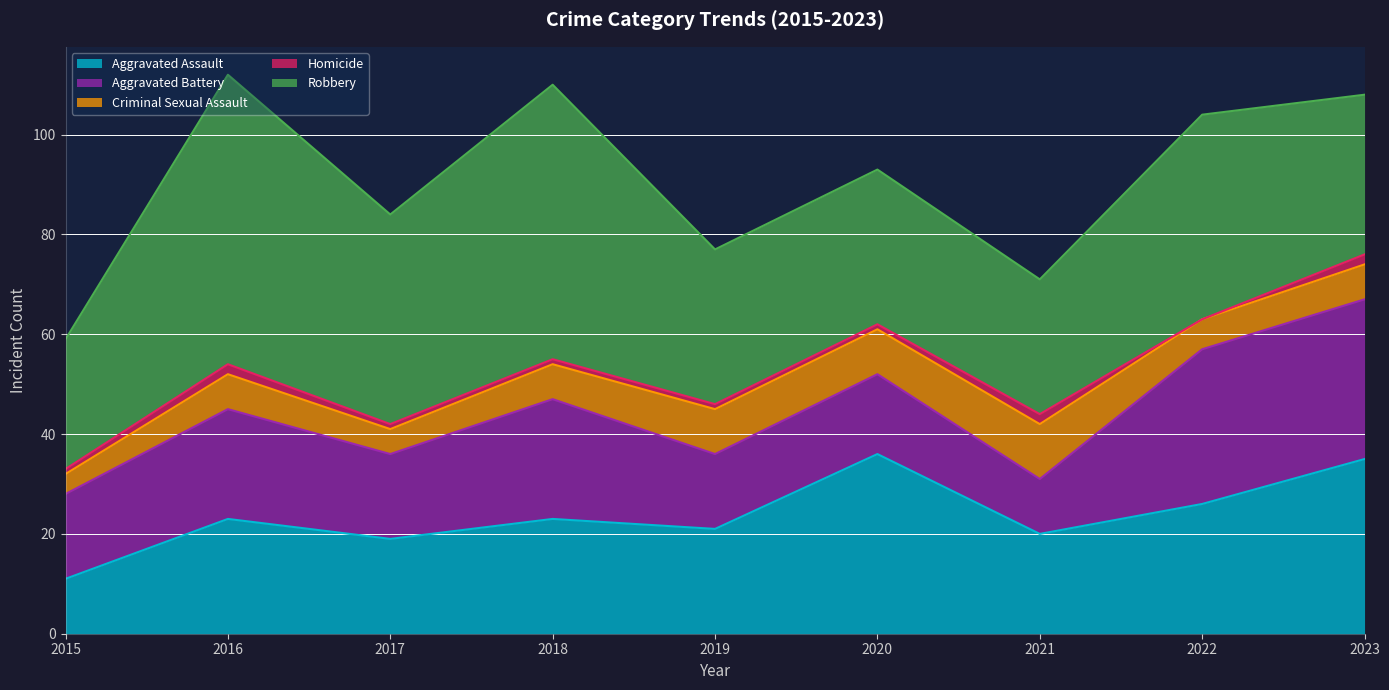

Which series has the widest spread of values?

Robbery